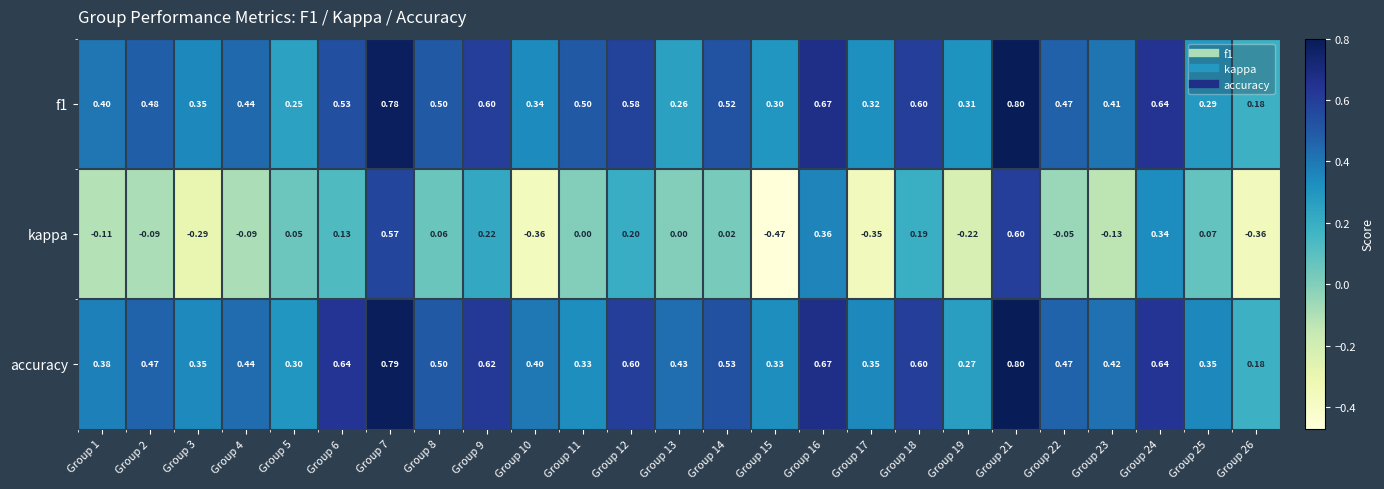

Is the value of kappa at Group 9 greater than the value of accuracy at Group 9?

No